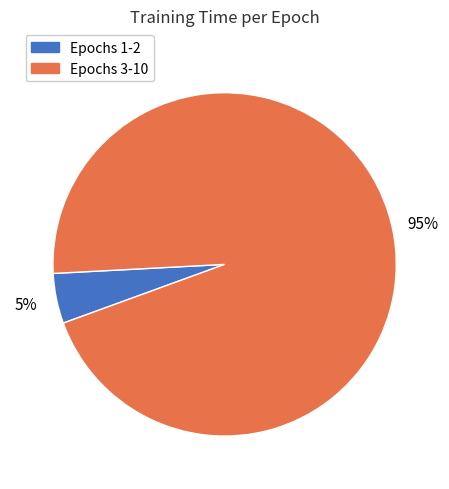

Count the number of slices in the pie.

2